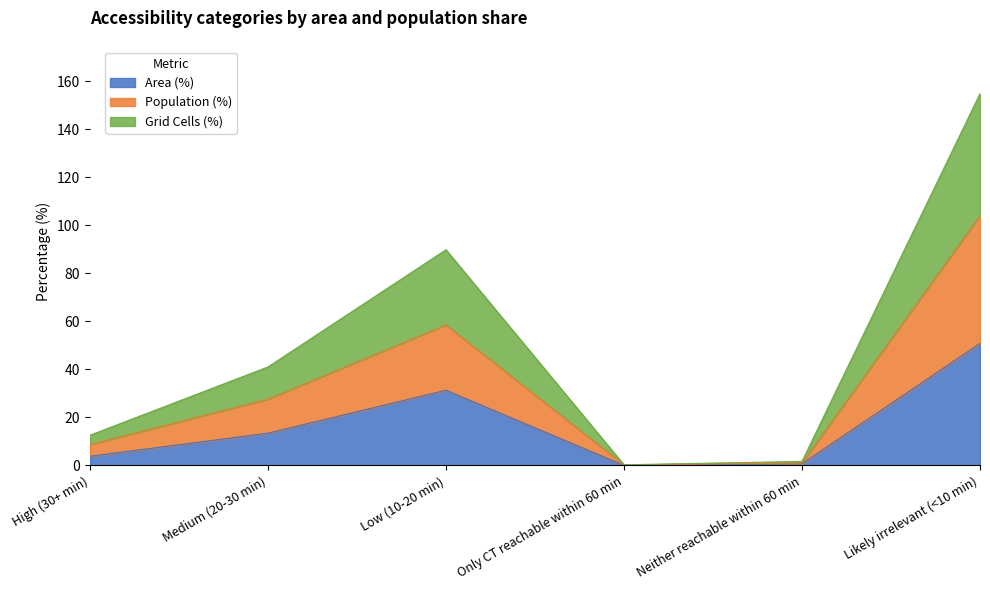

At which category does the chart reach its peak across all series?

Likely irrelevant (<10 min)